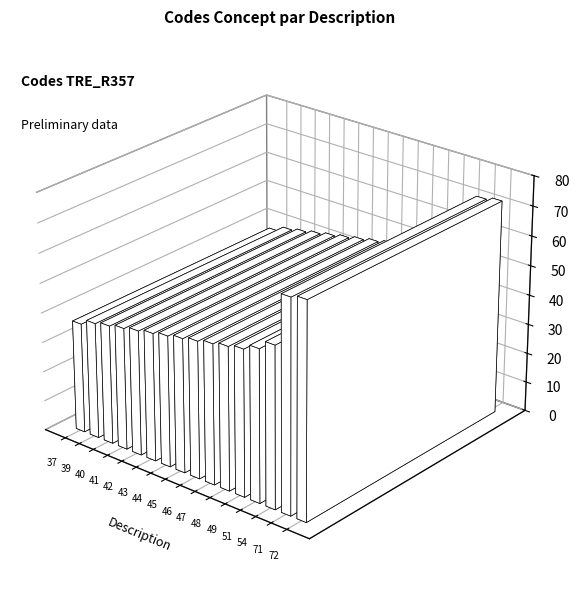

What is the greatest value displayed?

72